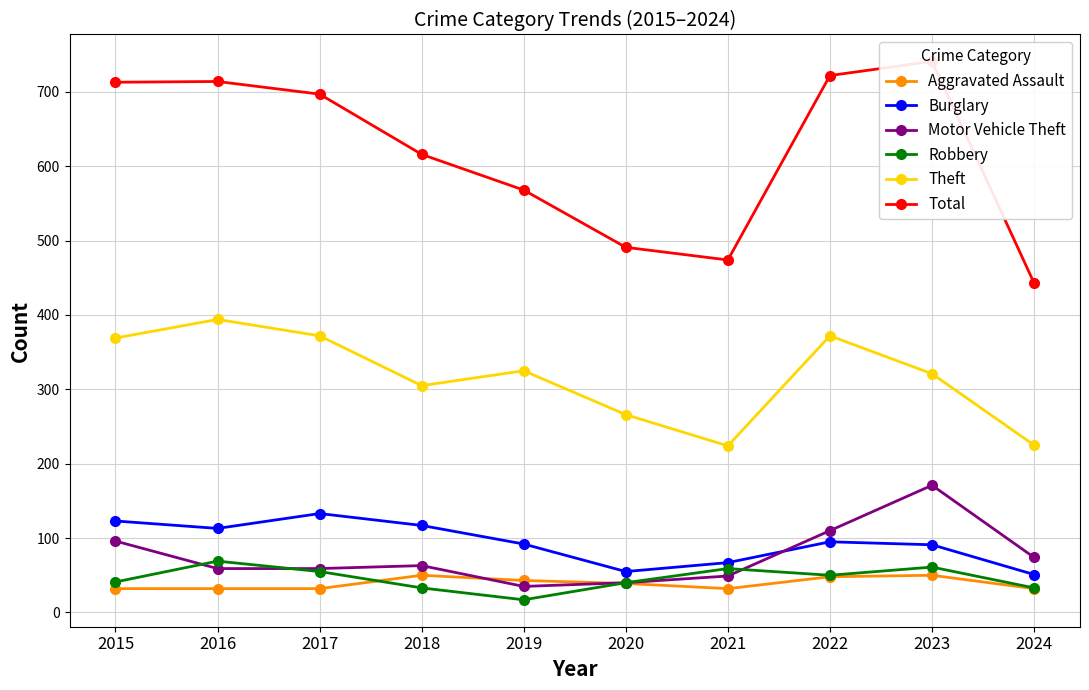

The value of Total at 2024 is 443. True or false?

True